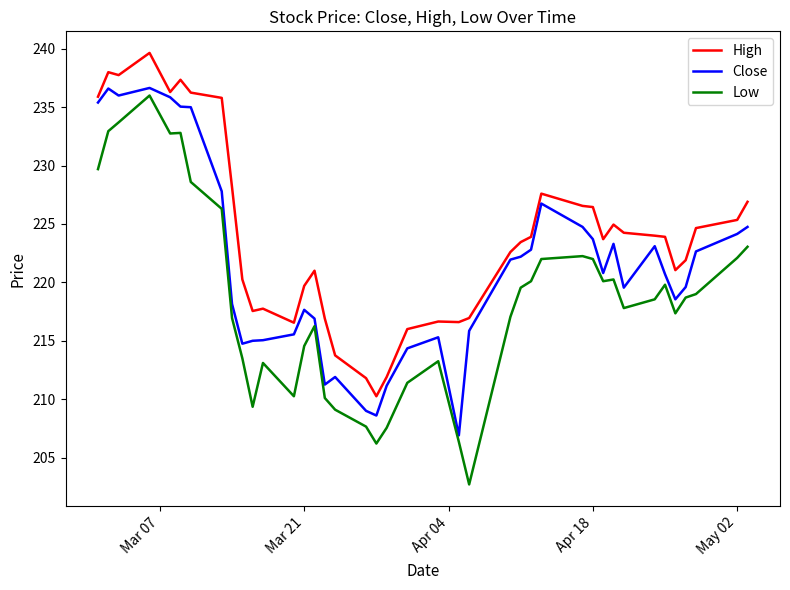

What are all the series names shown in the legend?

High, Close, Low